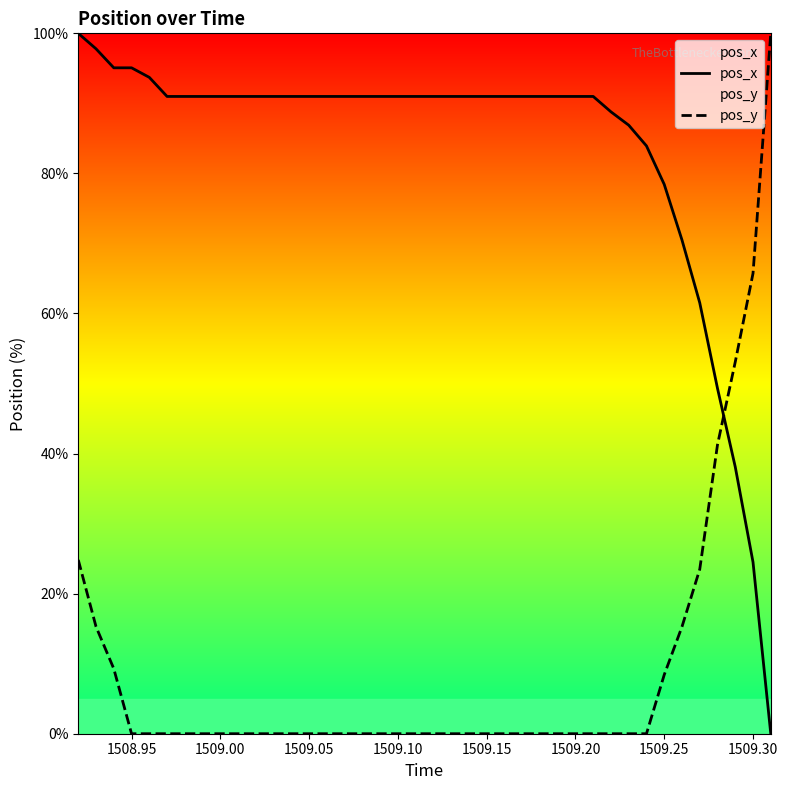

How many distinct data groups are displayed?

2